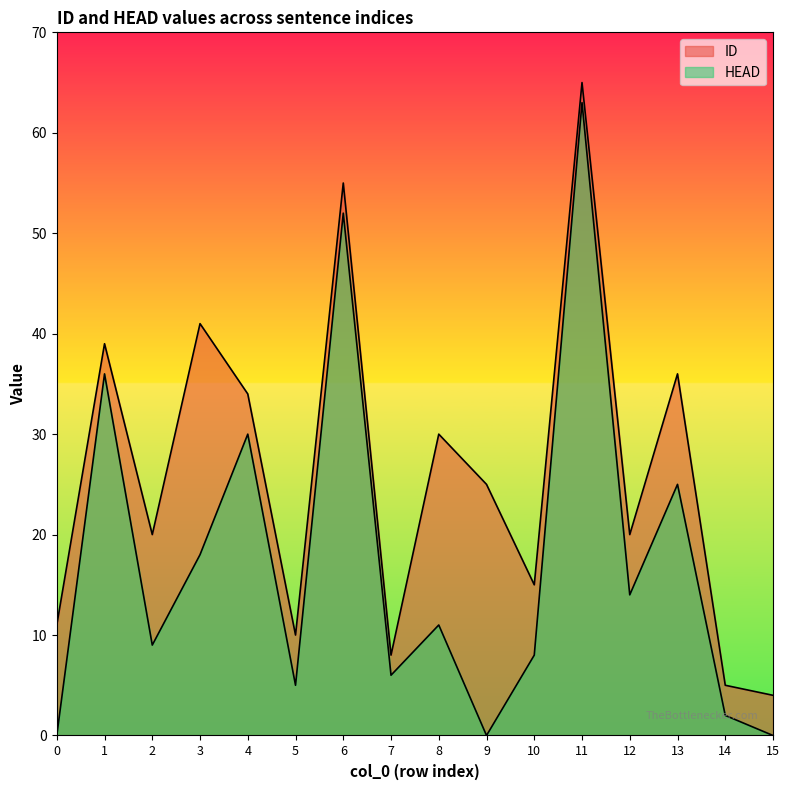

What is the sum of all HEAD values?

279